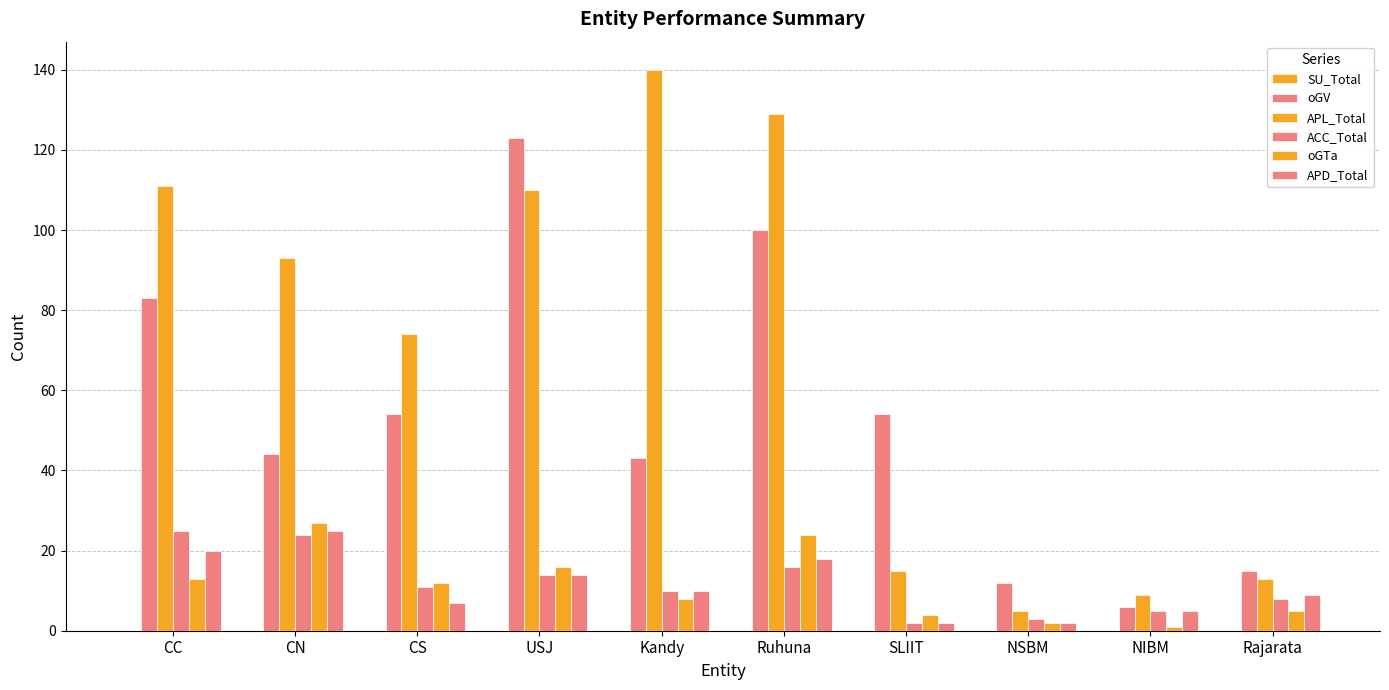

How many groups of bars are there?

10